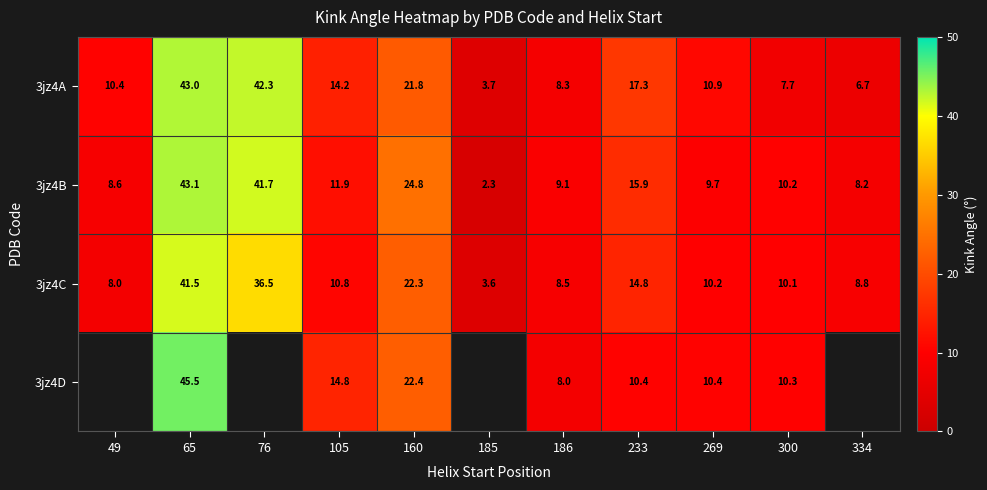

At how many categories does at least one series exceed 6?

10